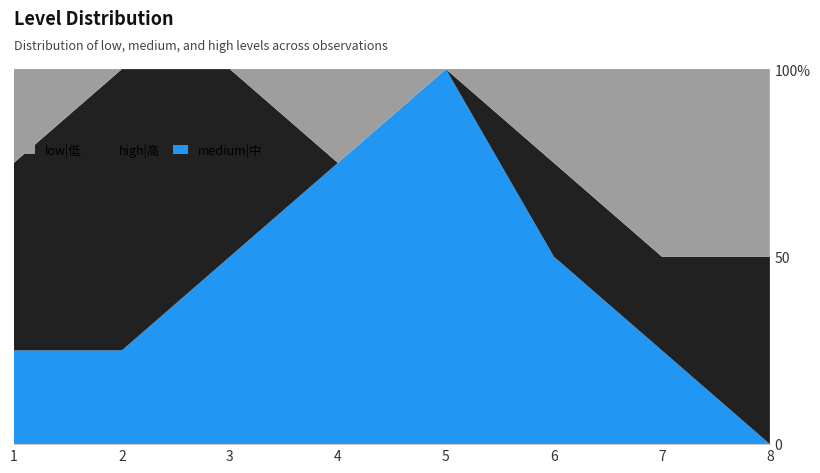

Reading left to right, list all the values displayed in this chart.

medium|中: 1=1	2=1	3=2	4=3	5=4	6=2	7=1	8=0
high|高: 1=2	2=3	3=2	4=0	5=0	6=1	7=1	8=2
low|低: 1=1	2=0	3=0	4=1	5=0	6=1	7=2	8=2